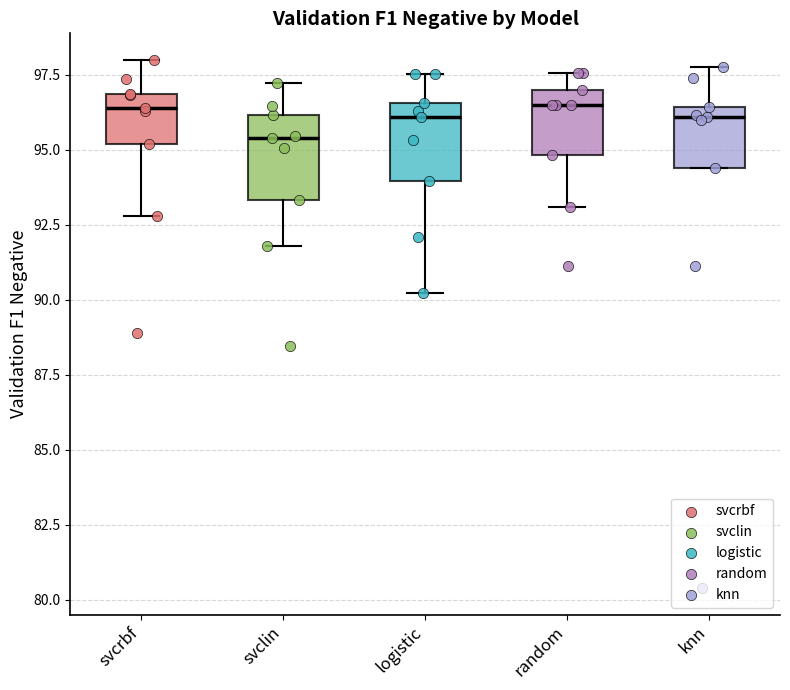

Where does the upper whisker of the box for logistic end on the y-axis? The values are not printed on the chart, so give them approximately, as read against the axis.

97.5